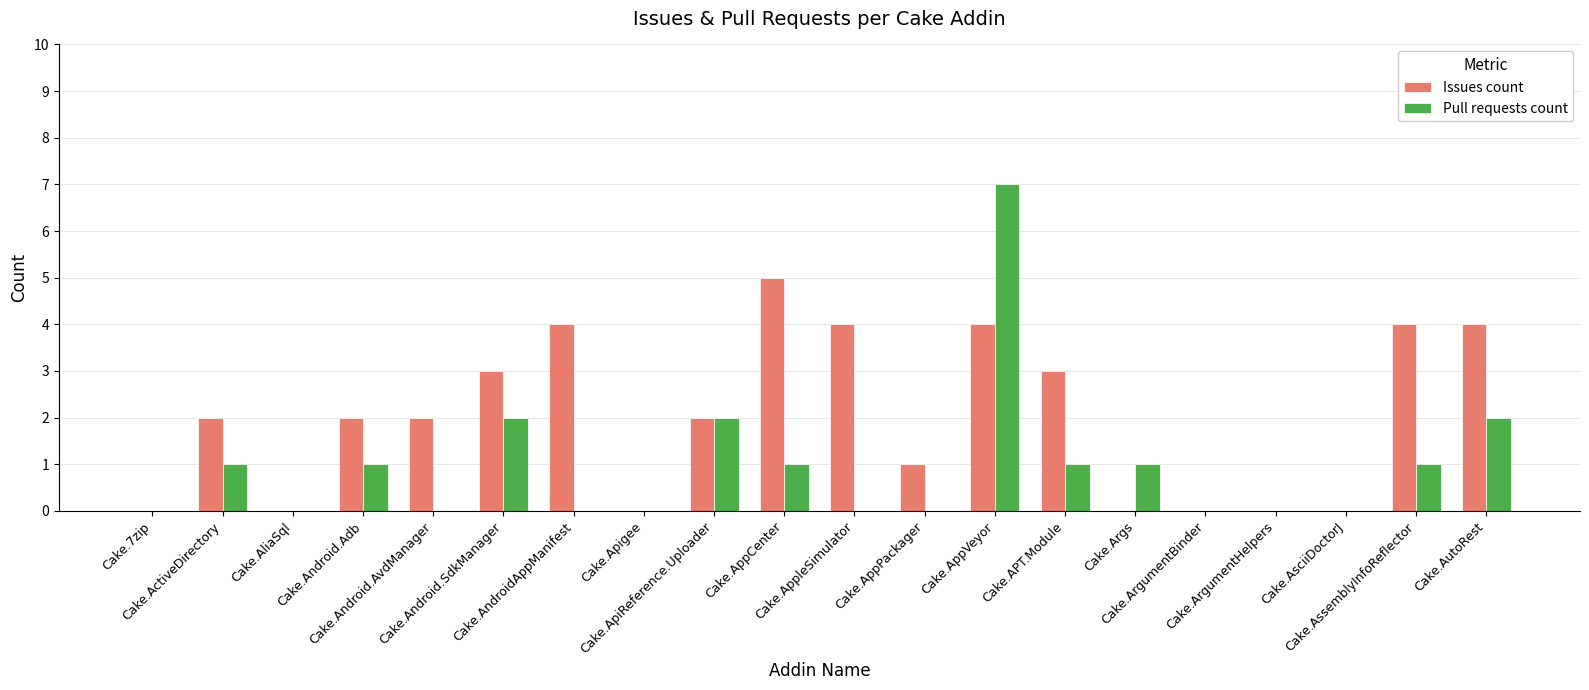

The Pull requests count series shows 4 at Cake.AppleSimulator. True or false?

False